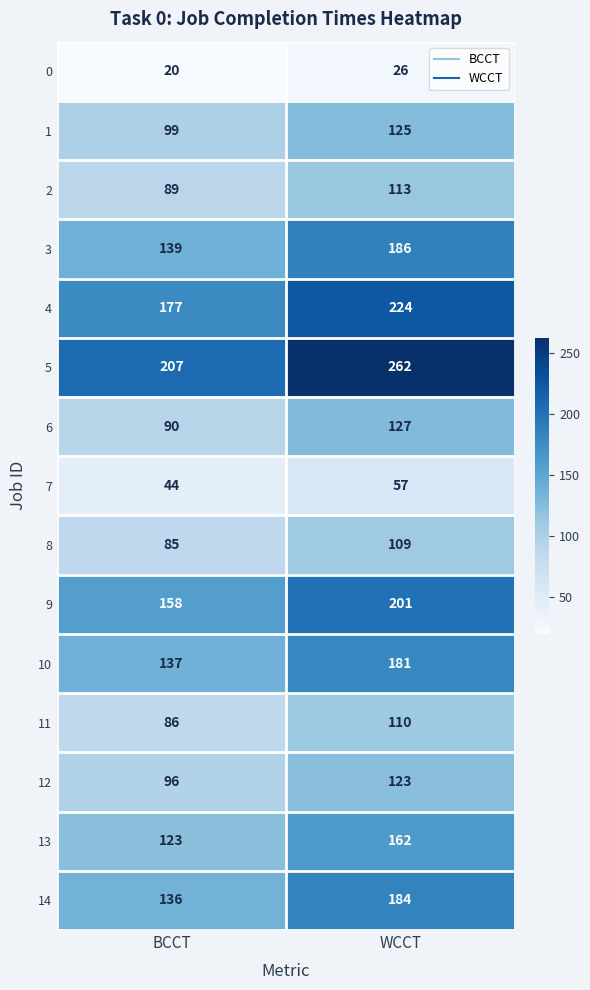

What is the minimum value shown in the chart?

20